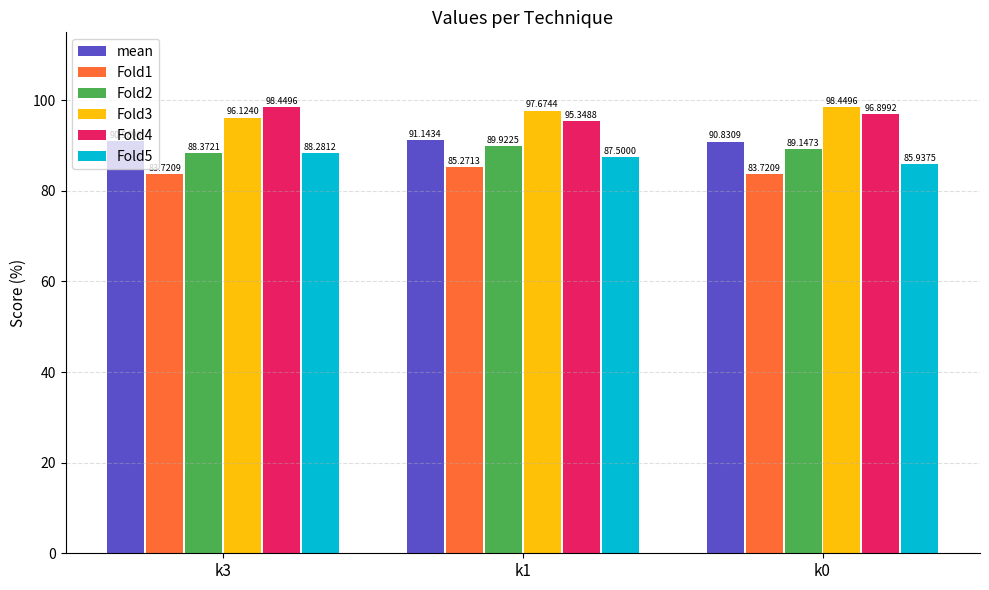

What is the sum of all mean values?

273.0